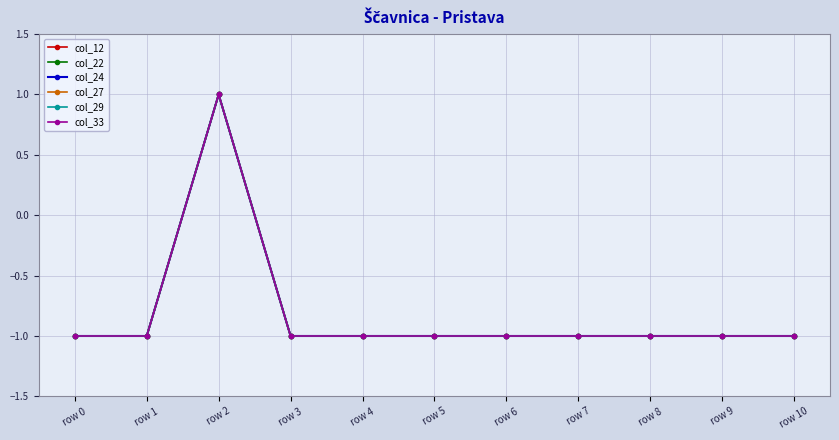

Is the value of col_27 at row 2 greater than the value of col_22 at row 3?

Yes